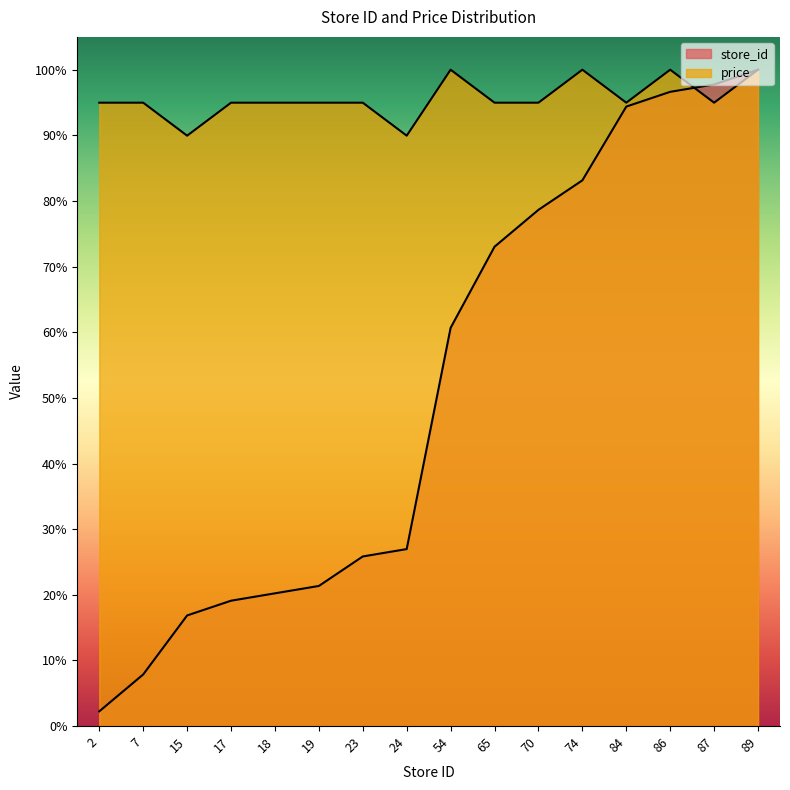

How many interior local peaks does the price series have?

3